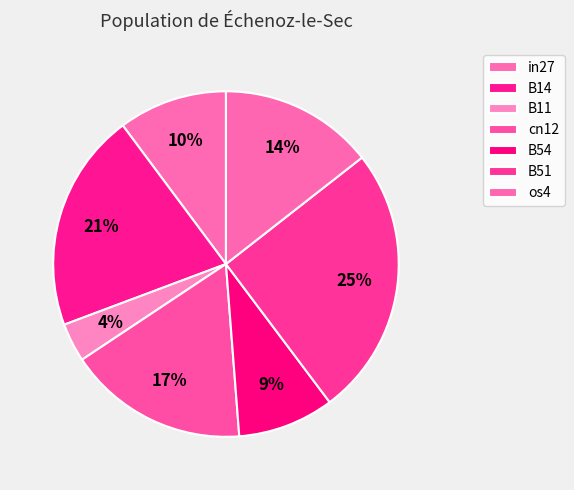

How many slices are in this pie chart?

7